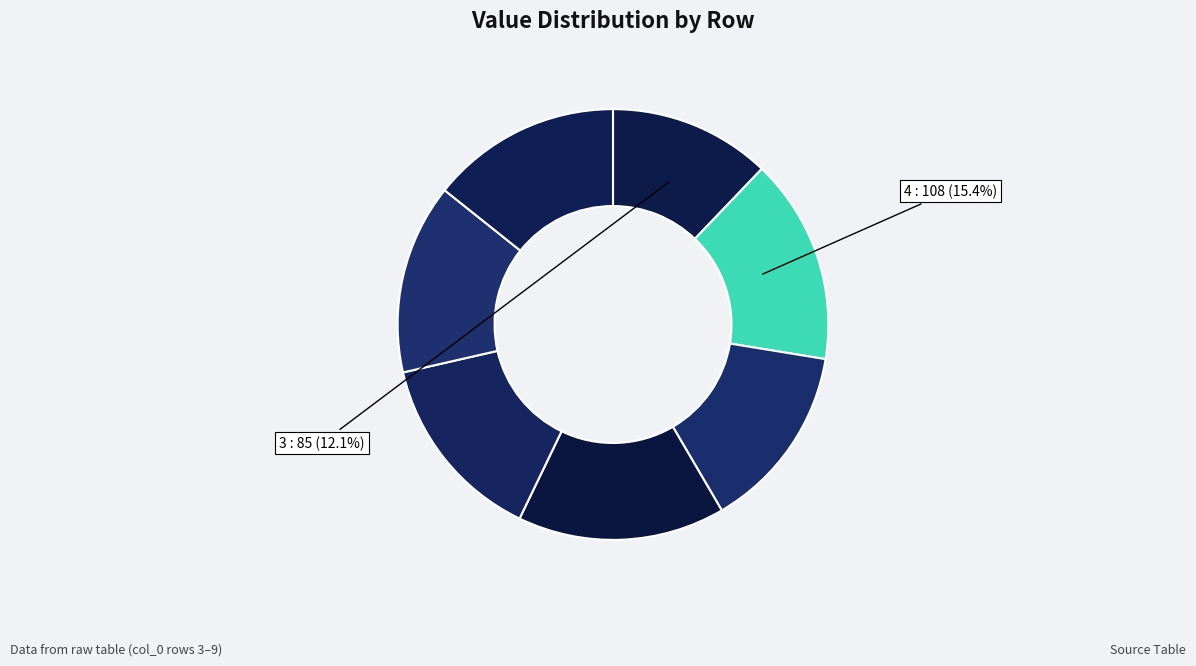

Count the number of slices in the pie.

7